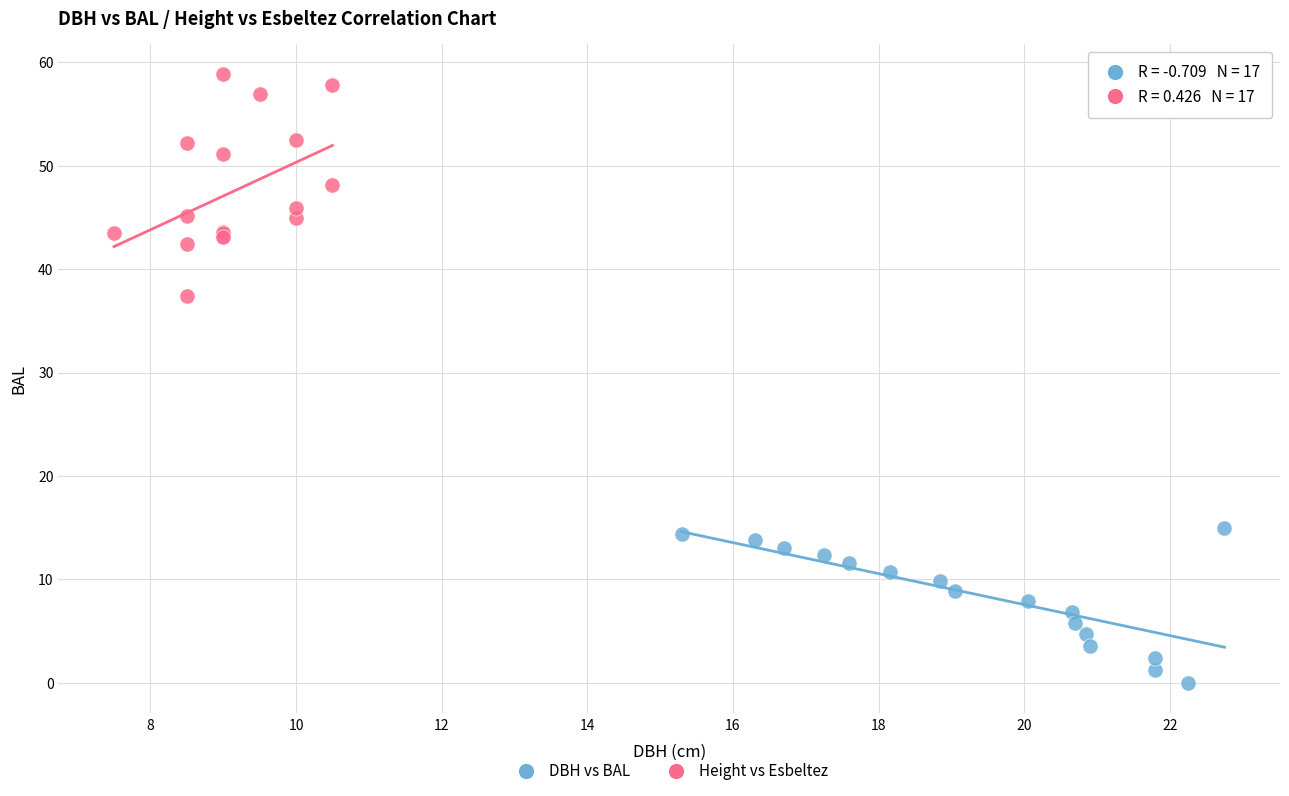

Which series contains the lowest Y value?

DBH vs BAL